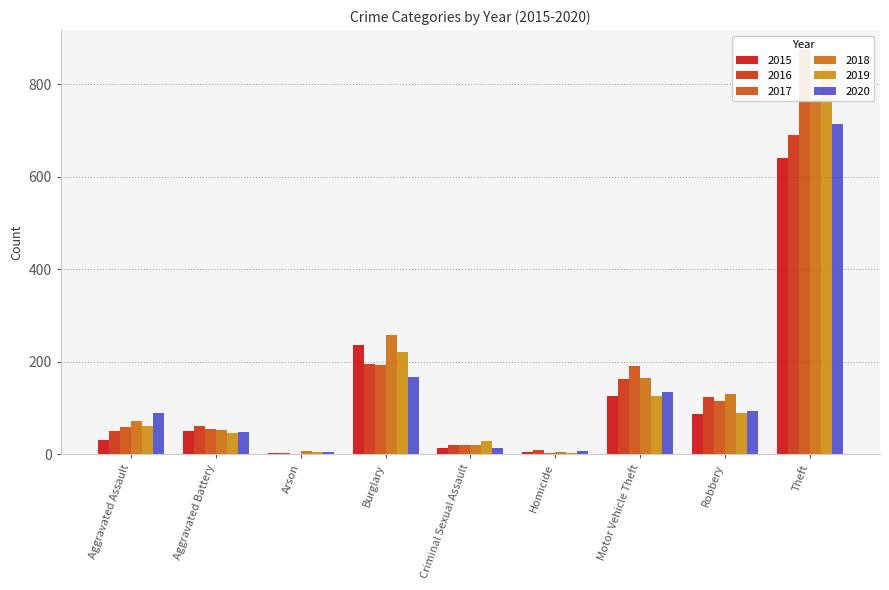

At which category is the sum across all series the highest?

Theft